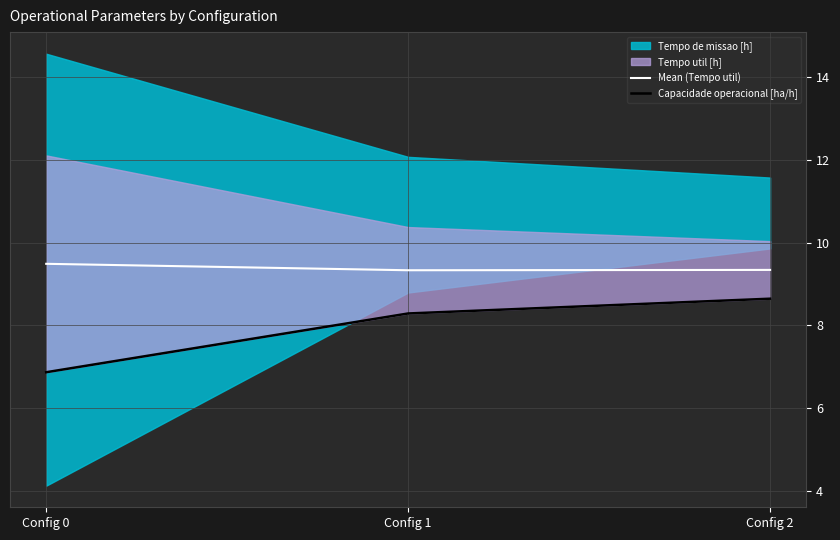

True or false: Mean (Tempo util) has a value of 9.3 at Config 2.

True